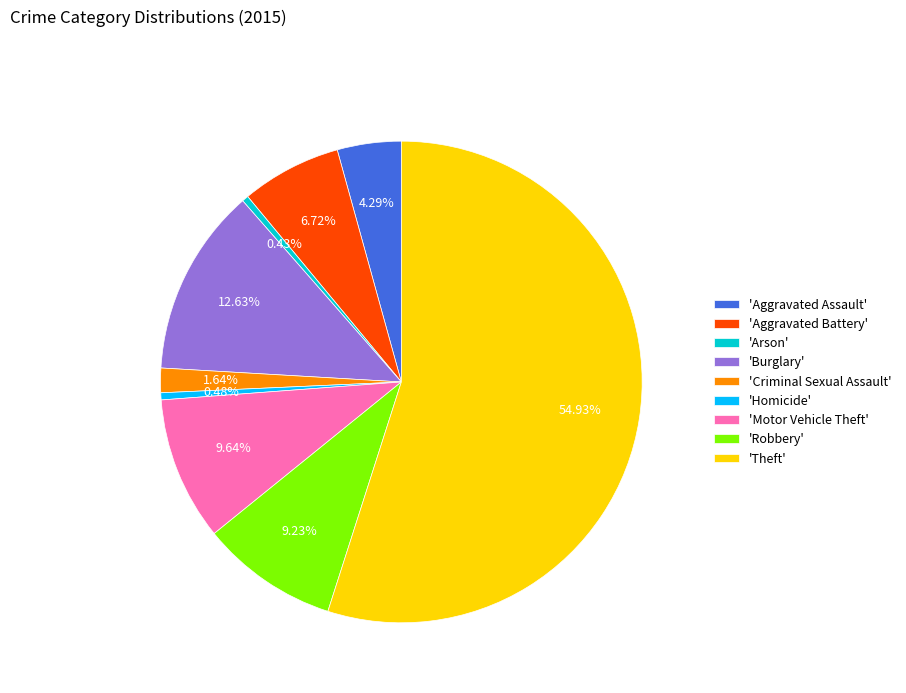

Is there any slice that represents more than half of the pie?

Yes